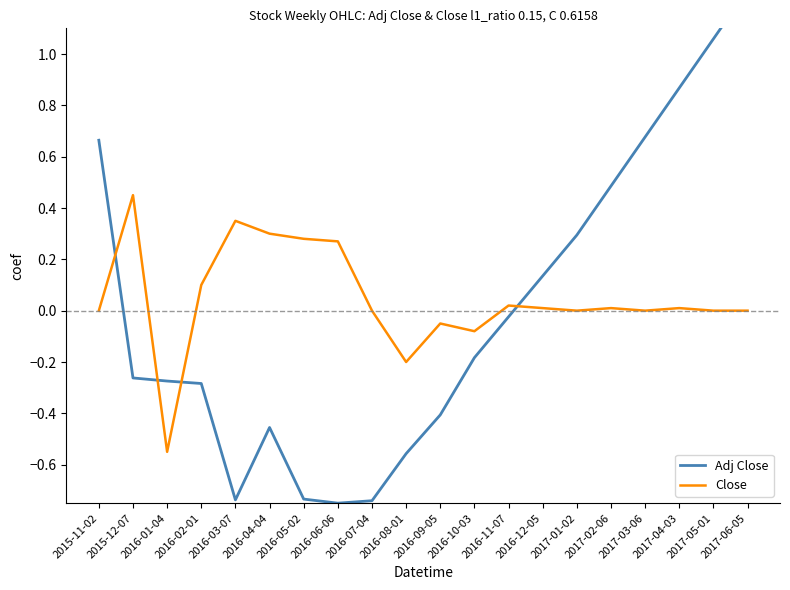

What are all the series names shown in the legend?

Adj Close, Close